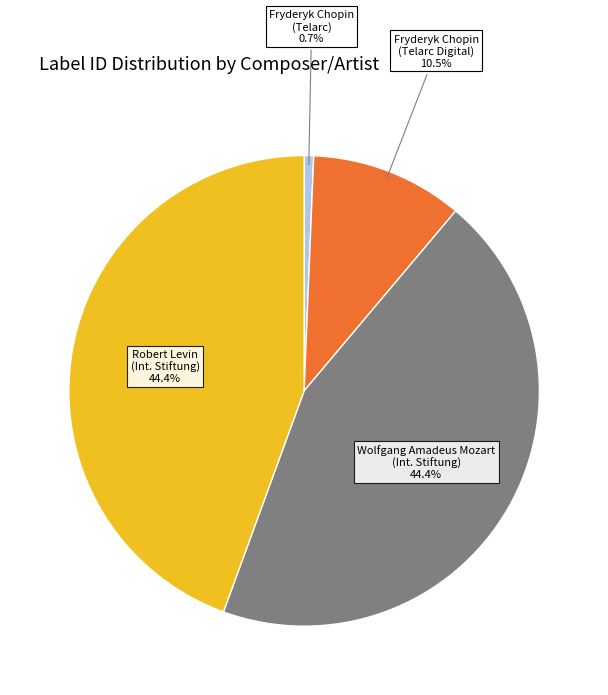

What is the total percentage of Wolfgang Amadeus Mozart (Int. Stiftung) and Fryderyk Chopin (Telarc)?

45.1%